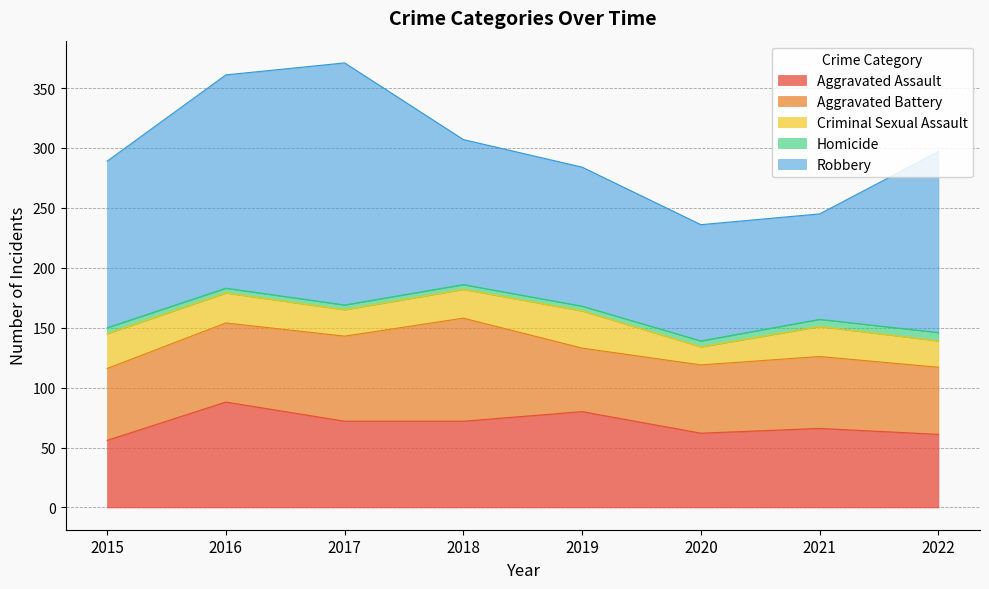

Reading left to right, what are all the values shown in this chart?

Aggravated Assault: 56	88	72	72	80	62	66	61
Aggravated Battery: 60	66	71	86	53	57	60	56
Criminal Sexual Assault: 29	25	22	24	31	15	25	22
Homicide: 5	4	4	4	4	5	6	7
Robbery: 139	178	202	121	116	97	88	151